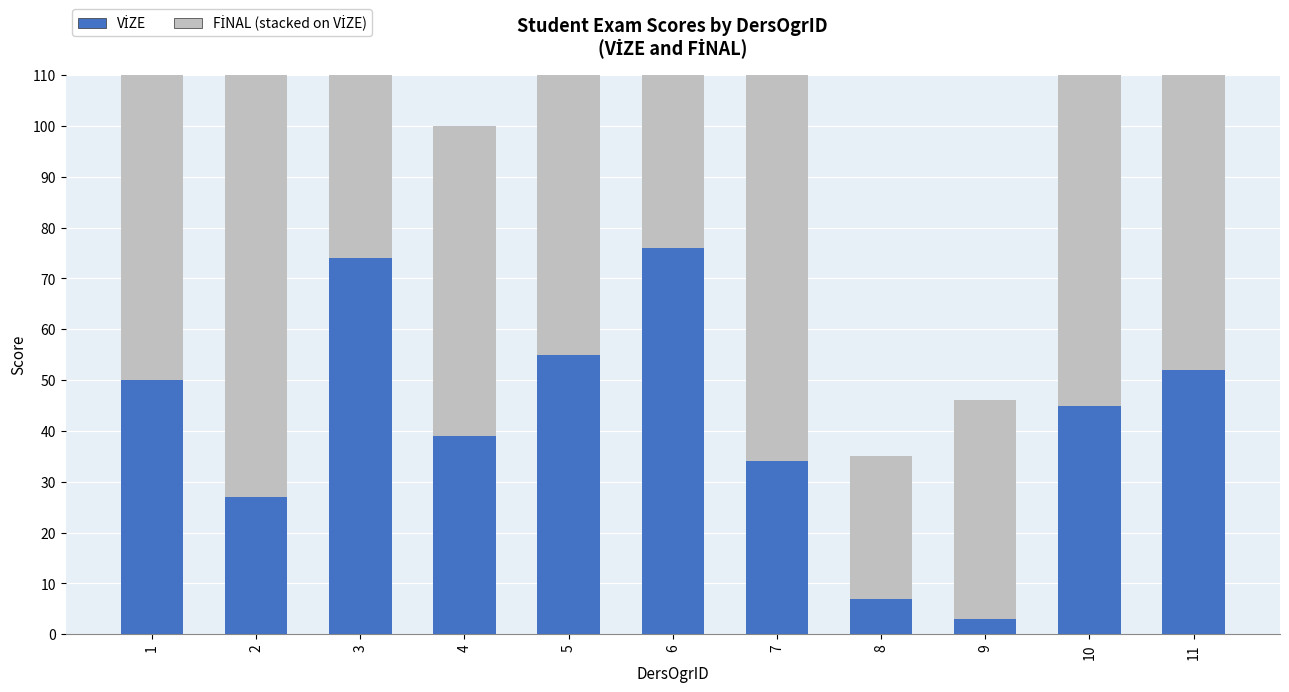

At which label does FİNAL (stacked) reach its peak?

6